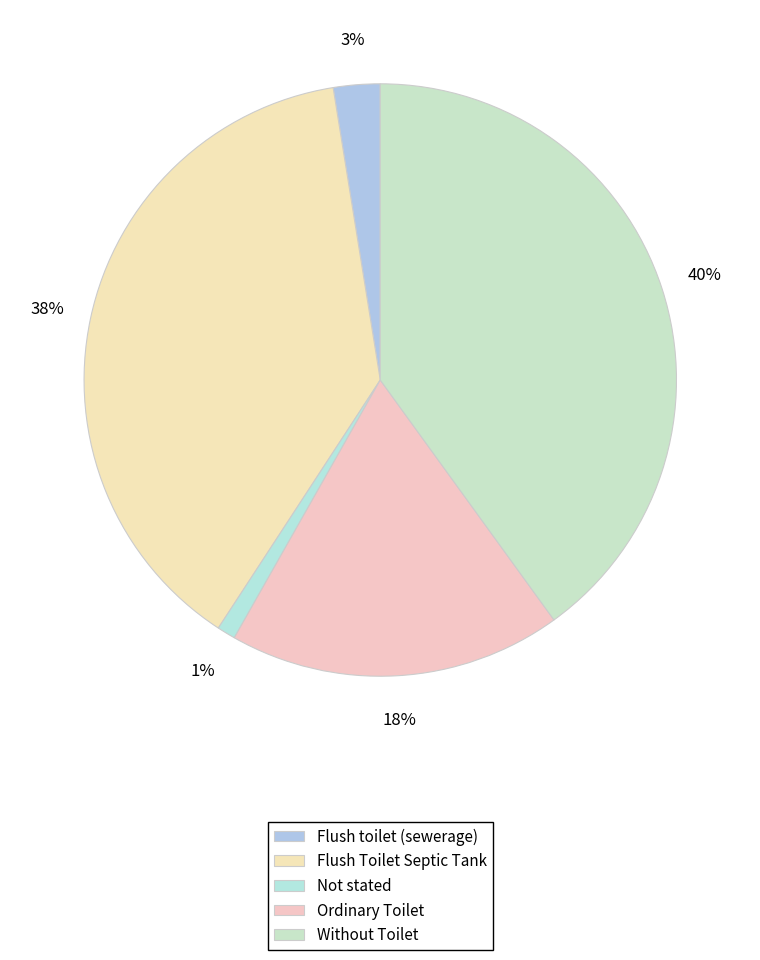

Which has a higher value, Flush toilet (sewerage) or Not stated?

Flush toilet (sewerage)